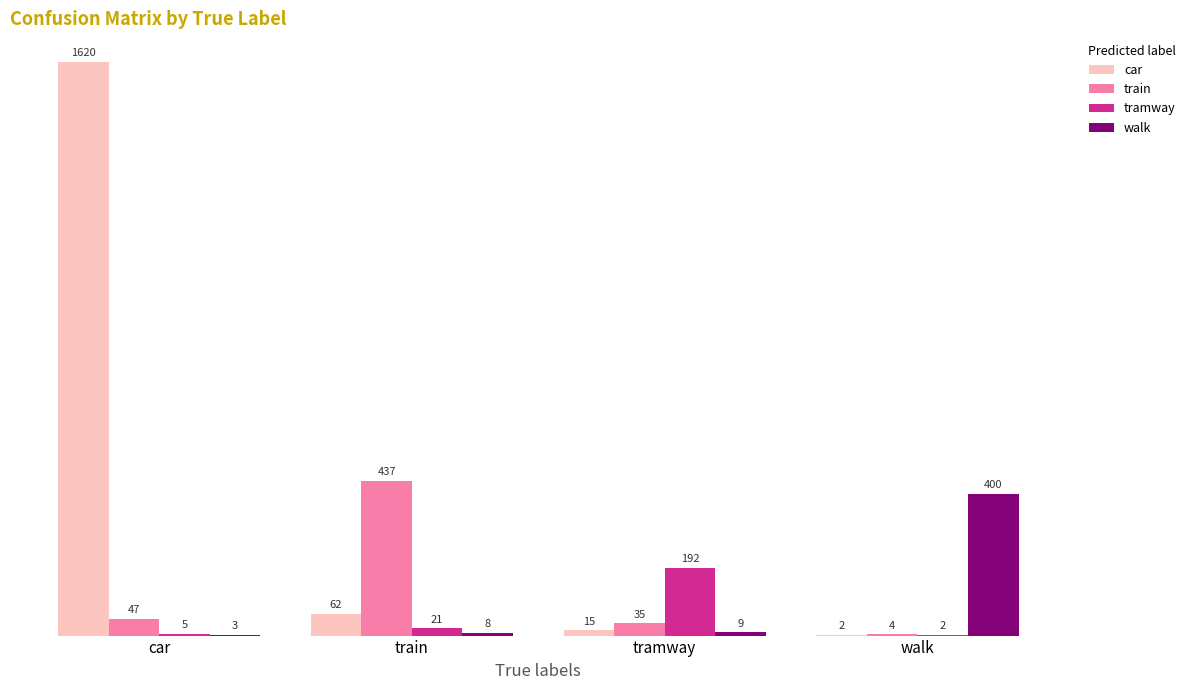

What is the total value across all series at tramway?

251